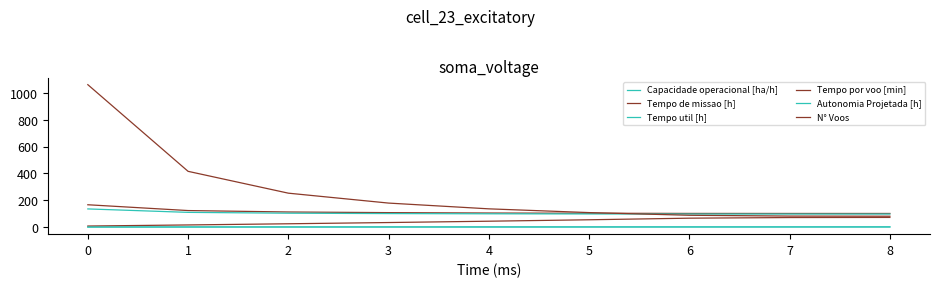

True or false: Tempo util [h] and Tempo de missao [h] intersect in this chart.

False